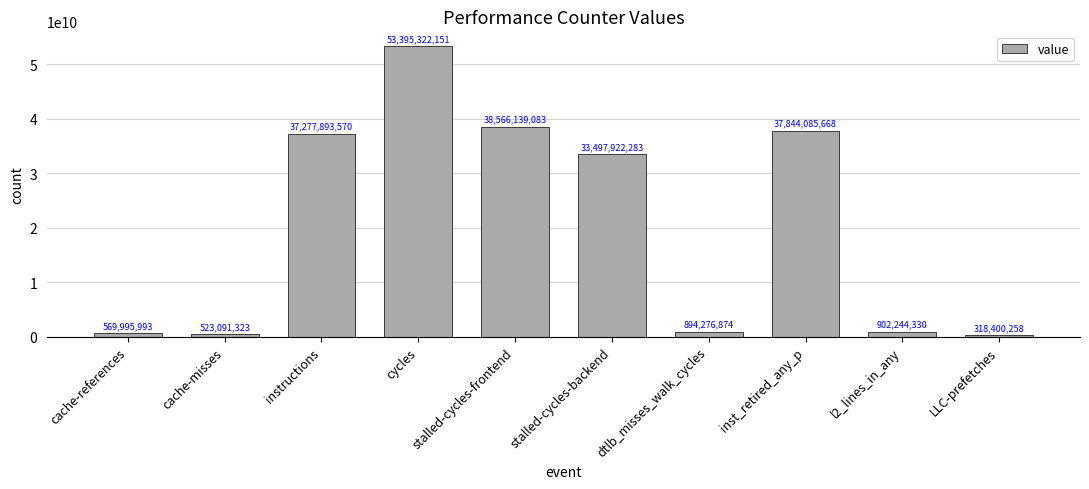

What is the difference between the maximum and minimum values?

53076921893